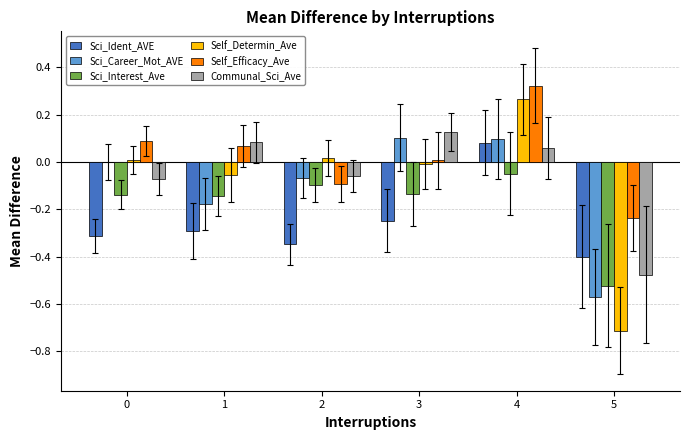

Does the chart contain stacked bars?

No